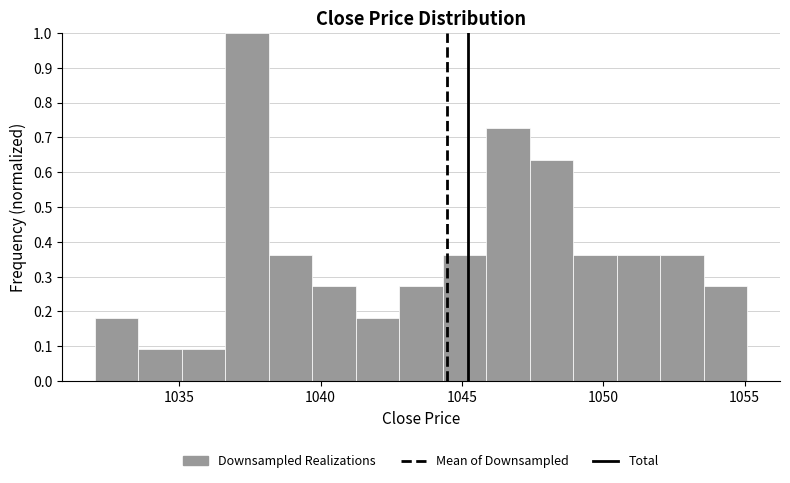

Read against the x-axis, roughly where is the centre of the tallest bar?

1037.5